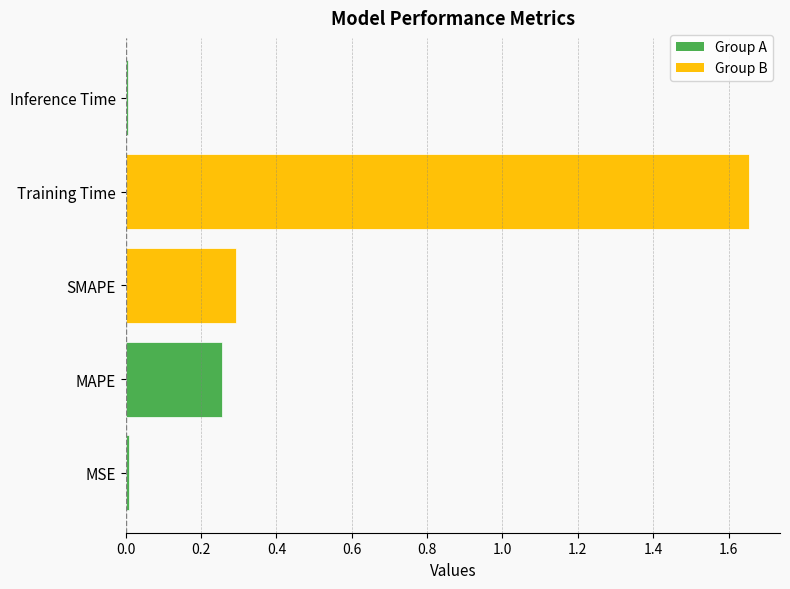

Which has a higher value, Inference Time or MAPE?

MAPE